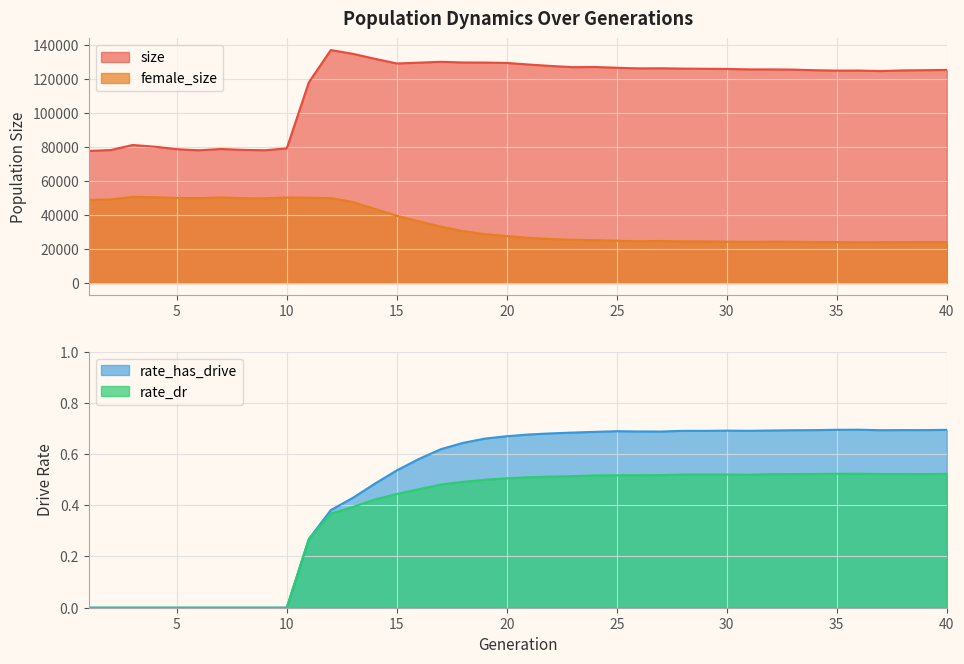

What is the difference between the maximum and second lowest values in the female_size series?

26666